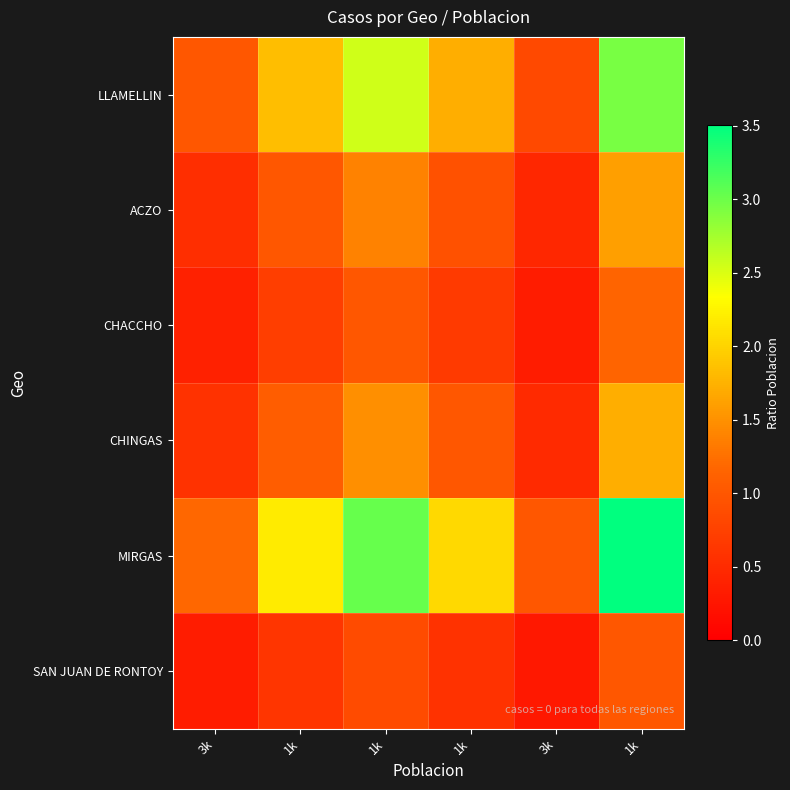

At which category is the sum across all series the highest?

1k